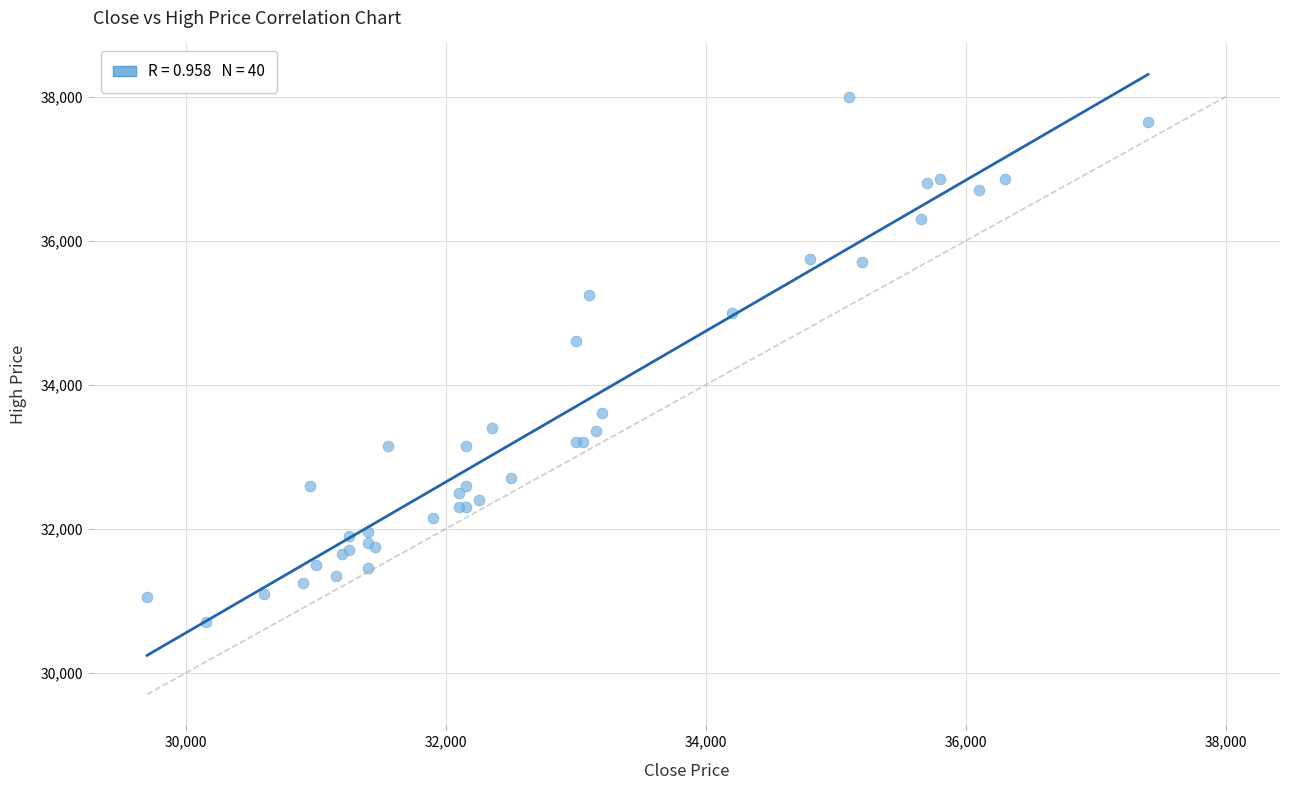

What Y value in the scatter plot is closest to 34350?

34600